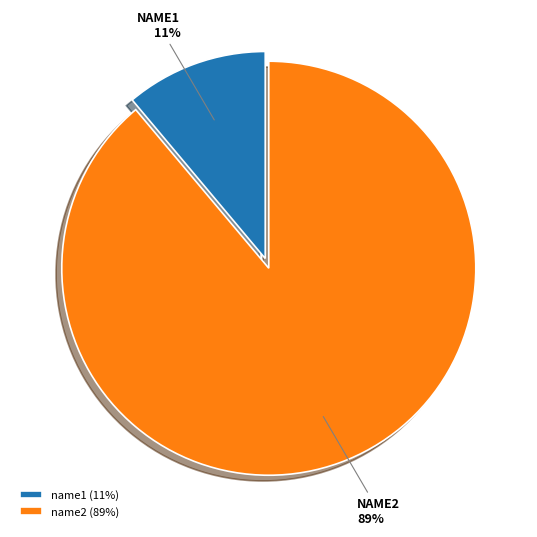

Is name1 the majority of the pie?

No